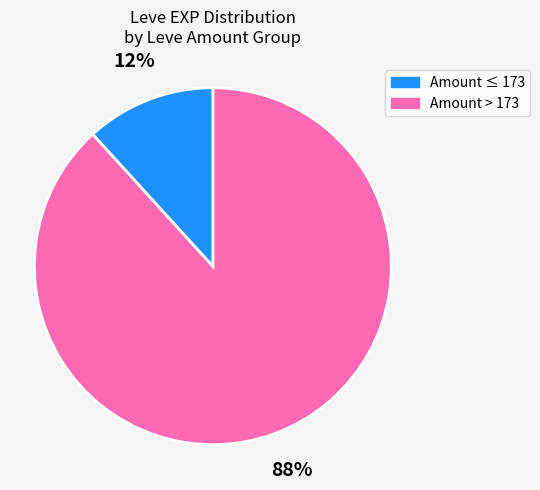

Is there a majority slice in this chart?

Yes